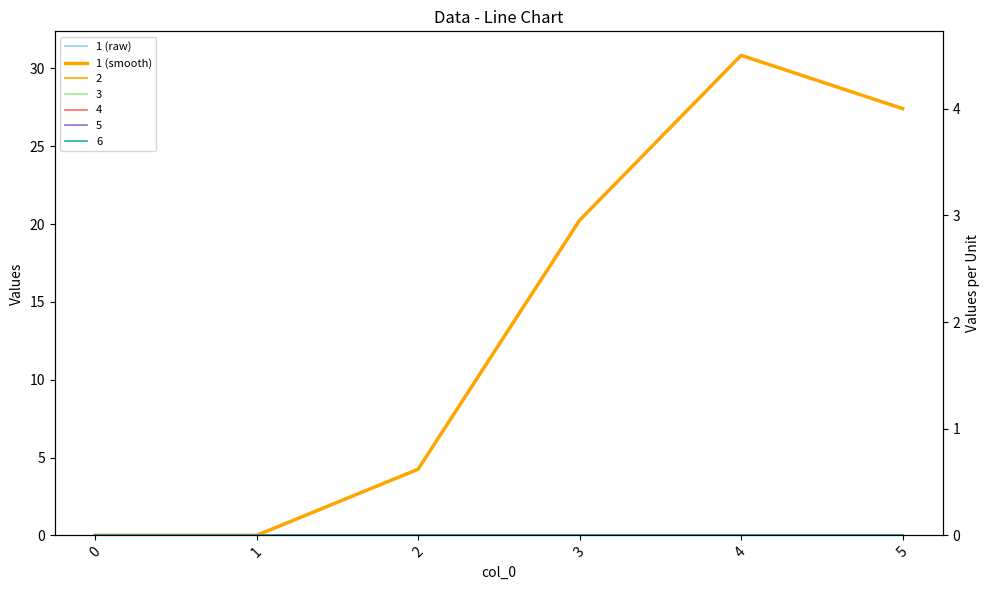

True or false: 1 (raw) and 1 (smooth) intersect in this chart.

False